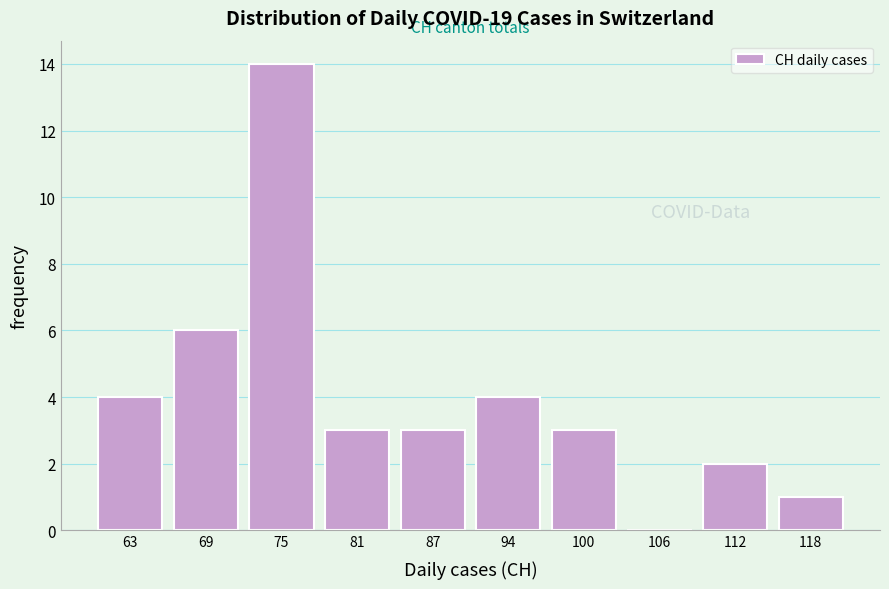

Reading left to right, list all the values displayed in this chart.

63=4	69=6	75=14	81=3	87=3	94=4	100=3	106=0	112=2	118=1